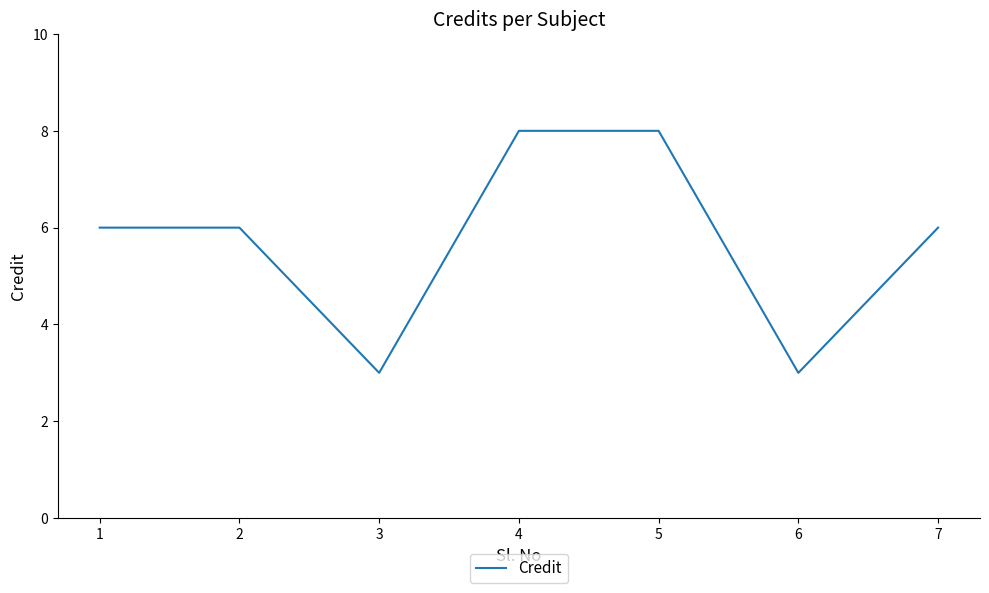

What is the average value?

6